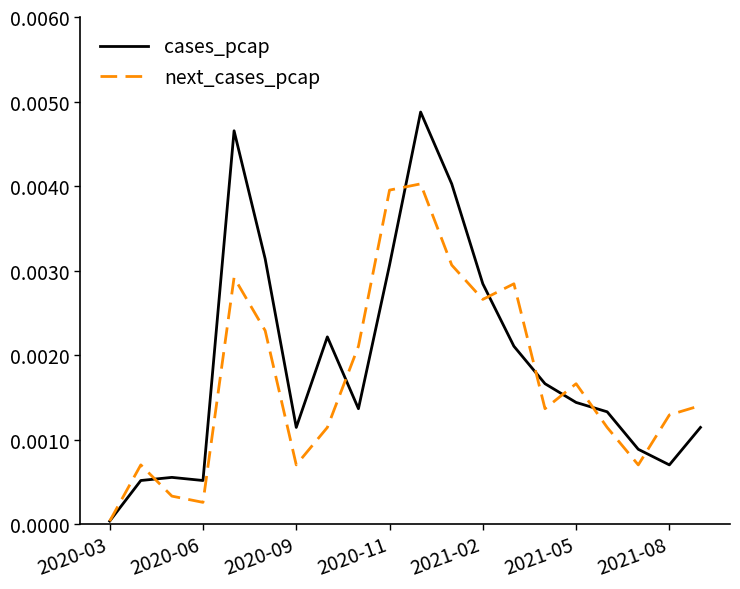

Rank the series by their maximum value, from highest to lowest.

cases_pcap, next_cases_pcap